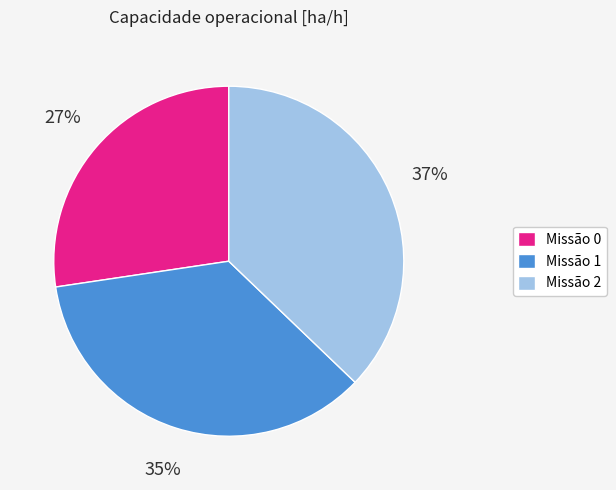

Is there a majority slice in this chart?

No